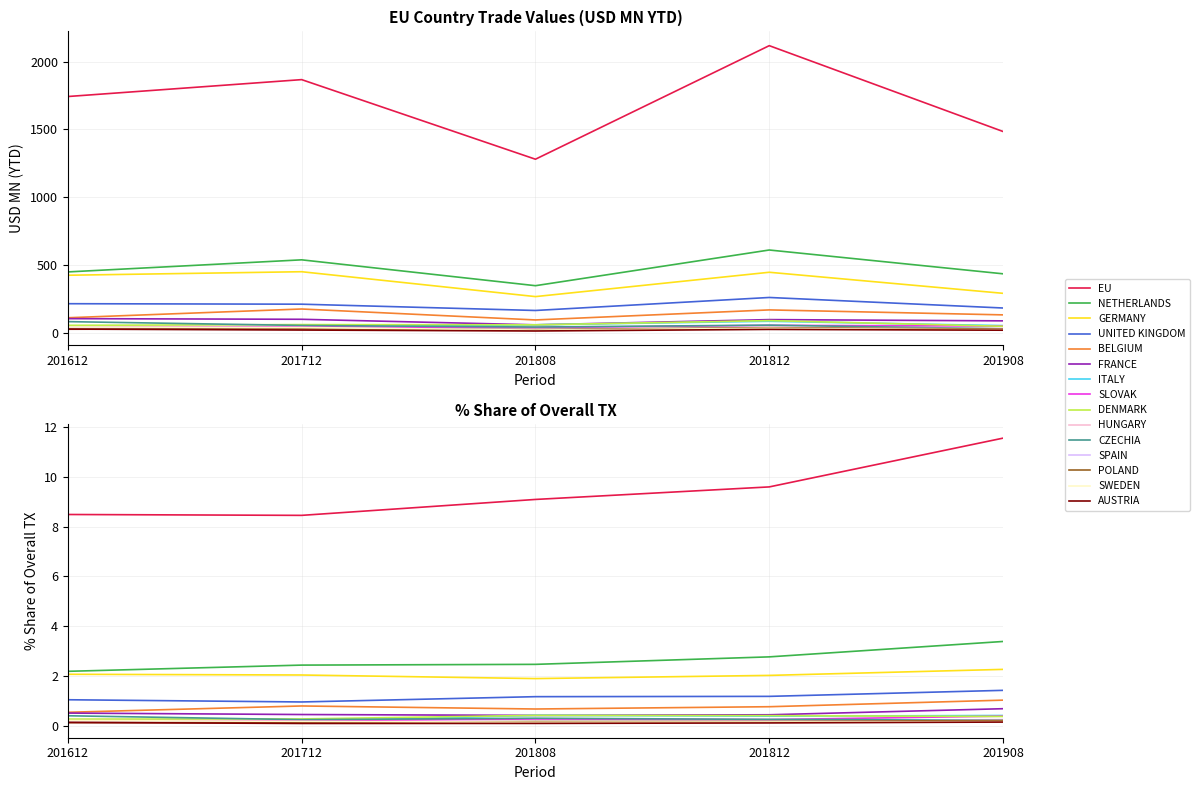

What is the maximum value for 201812?

2117.2